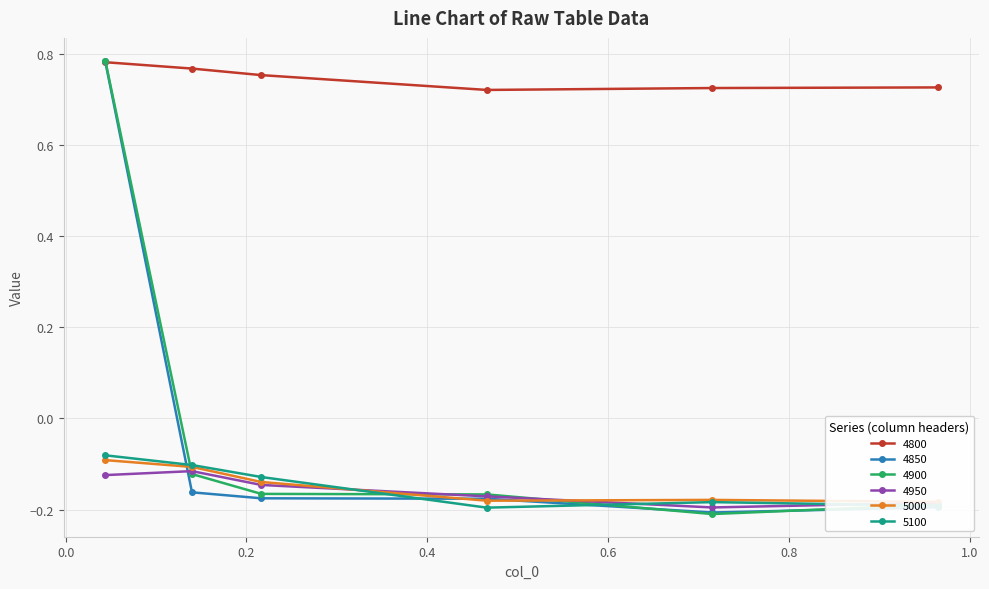

The 5000 series shows -0.1 at 0.04383561643835616. True or false?

False